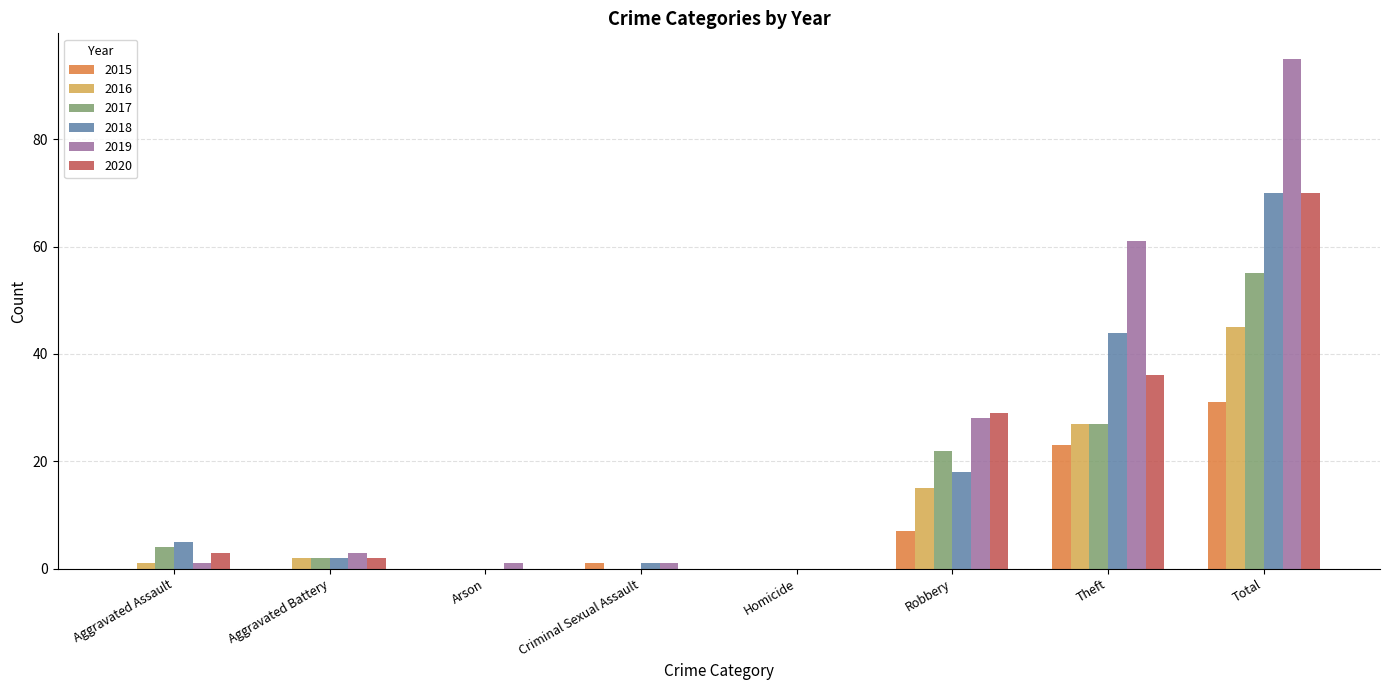

What are all the series names shown in the legend?

2015, 2016, 2017, 2018, 2019, 2020